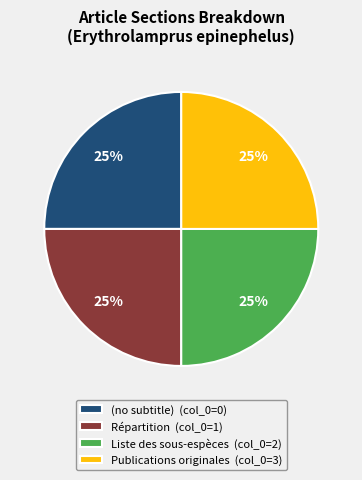

To the nearest percent, what is the average slice percentage?

25%